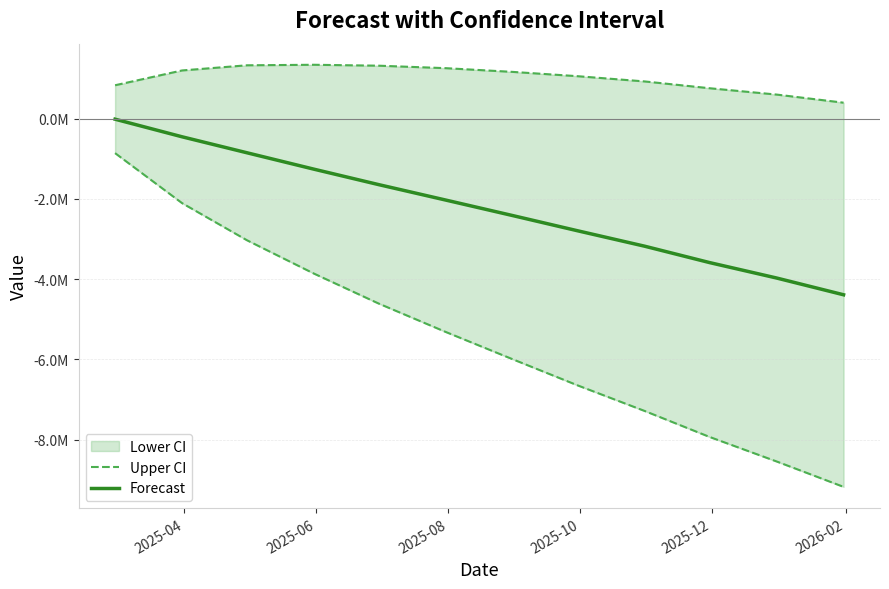

Reading left to right, list all the values displayed in this chart.

Lower CI: -862826.3	-2108940.3	-3033354.8	-3864447.5	-4612515.1	-5319839.5	-6000439.1	-6650448.4	-7288178.7	-7934857.4	-8545598.0	-9179141.2
Upper CI: 828607.0	1197527.1	1326061.0	1339040.5	1316065.4	1254340.8	1161378.2	1054316.9	923714.3	754617.1	596543.2	394286.9
Forecast: -17109.7	-455706.6	-853646.9	-1262703.5	-1648224.9	-2032749.3	-2419530.5	-2798065.7	-3182232.2	-3590120.2	-3974527.4	-4392427.2